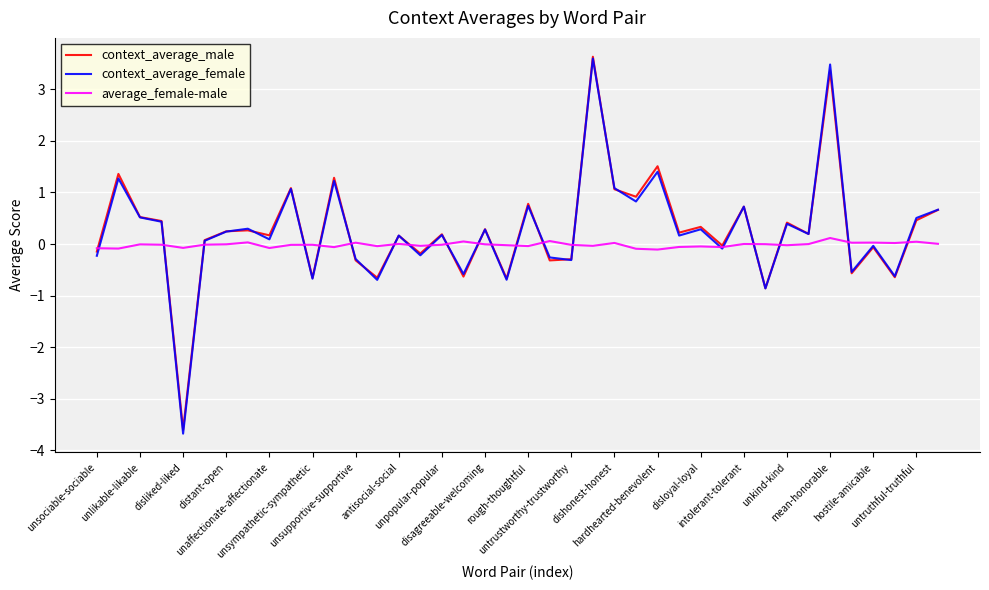

How many interior local valleys does the context_average_female series have?

15